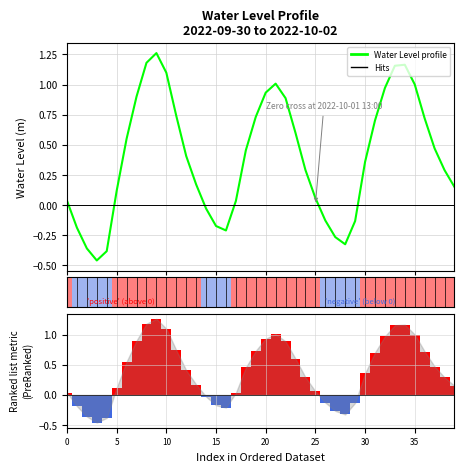

How many values in the Ranking metric scores series exceed 0?

29